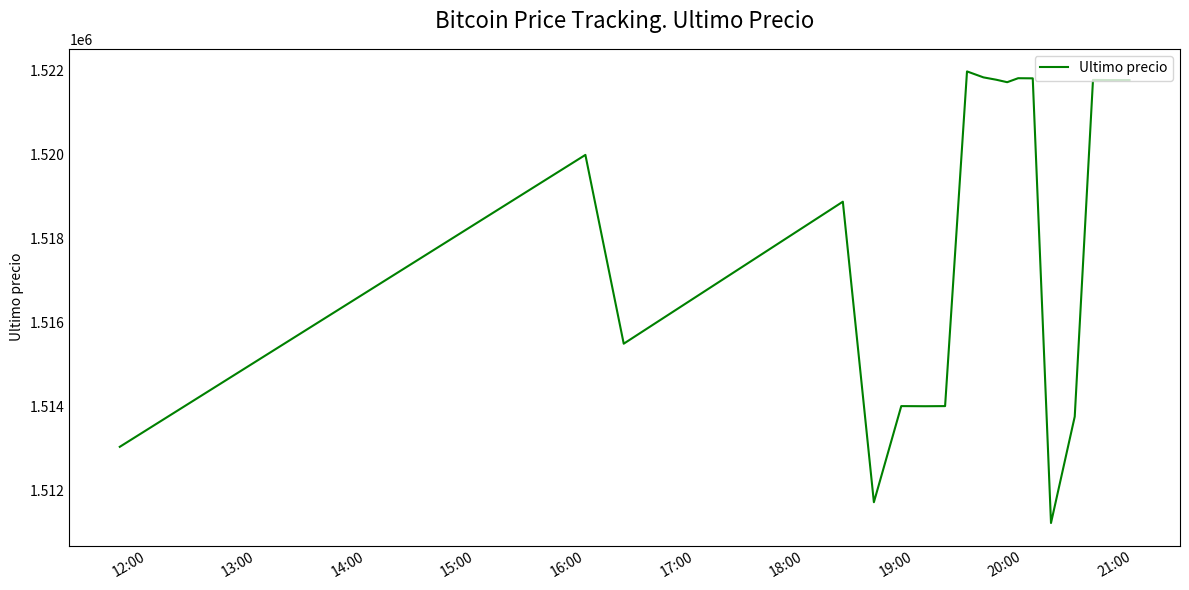

What is the difference between the maximum and minimum values?

10759.0